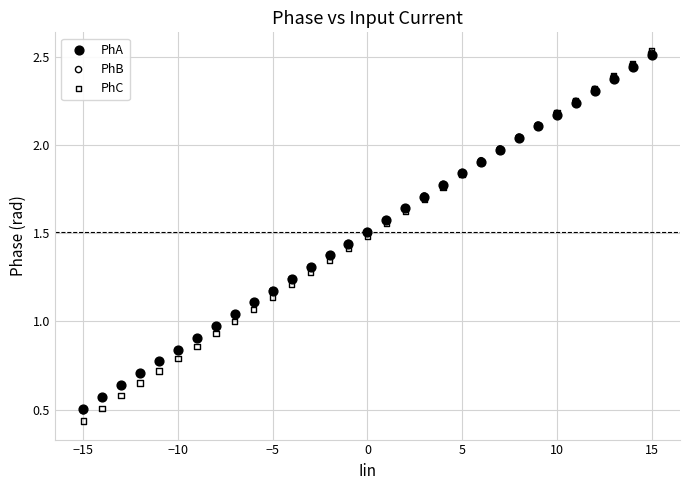

What are all the series names shown in the legend?

PhA, PhB, PhC